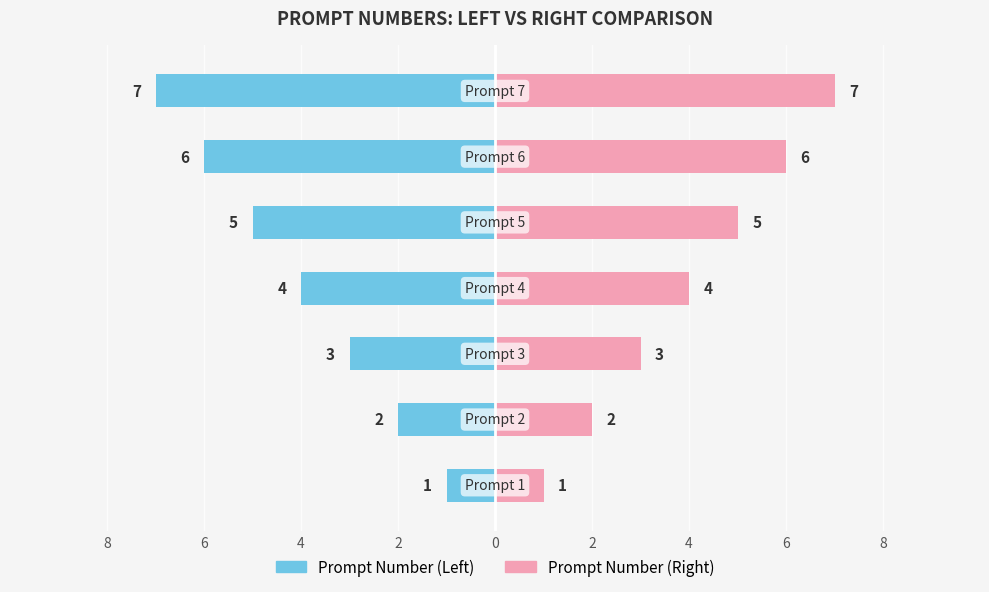

How many data points in Prompt Number (Left) are less than -4?

3